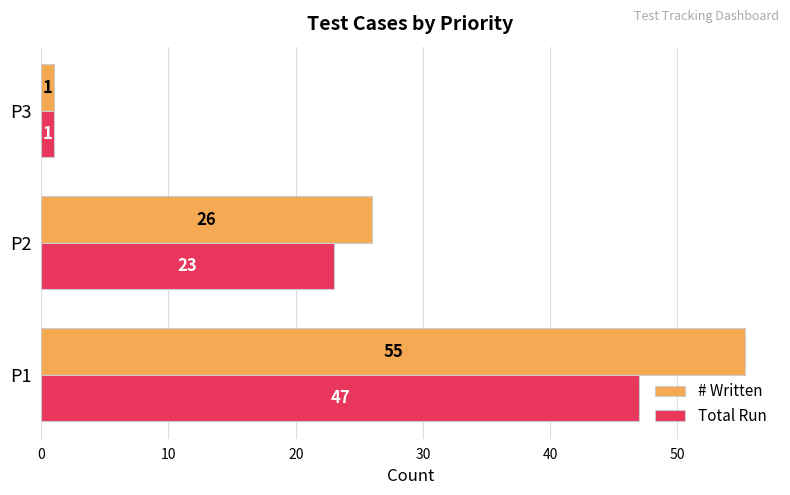

What is the difference between the highest and lowest values at P2?

3.0